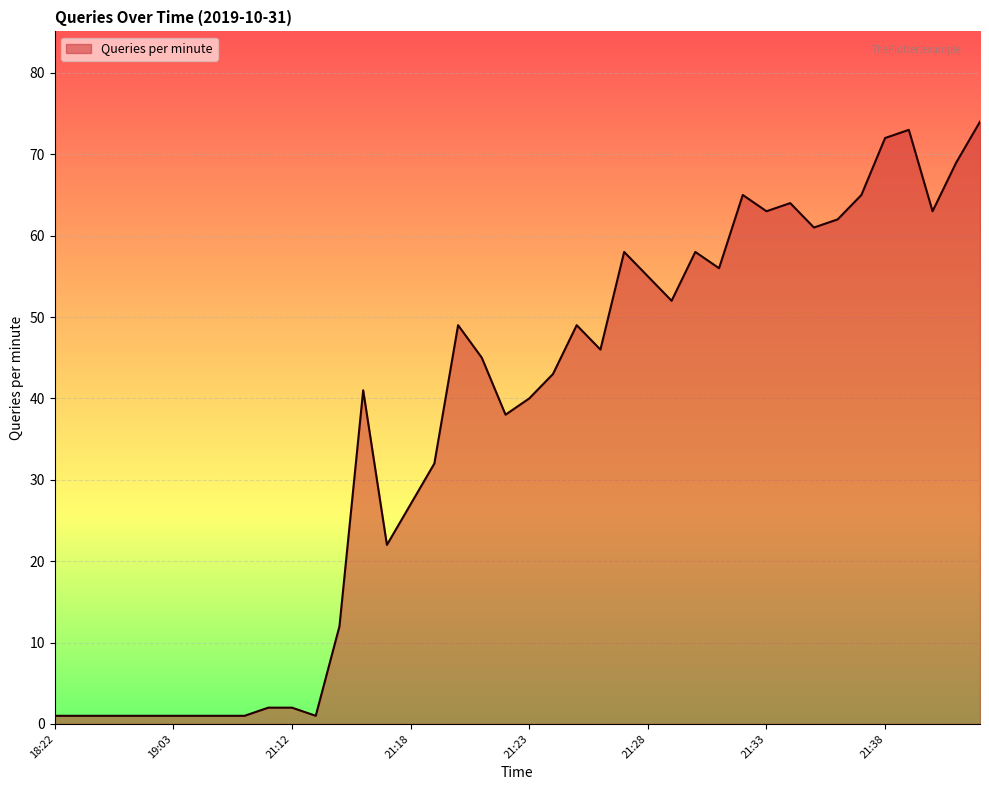

What is the maximum value shown in the chart?

74